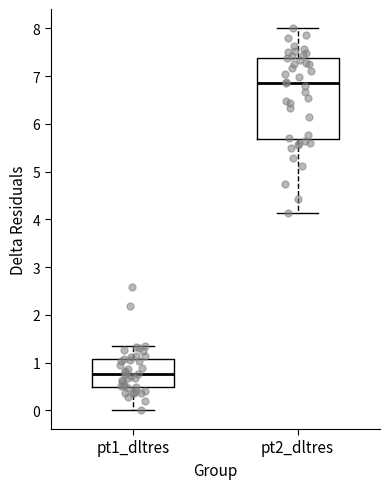

Comparing the boxes themselves (not the whiskers), which one is the tallest?

pt2_dltres